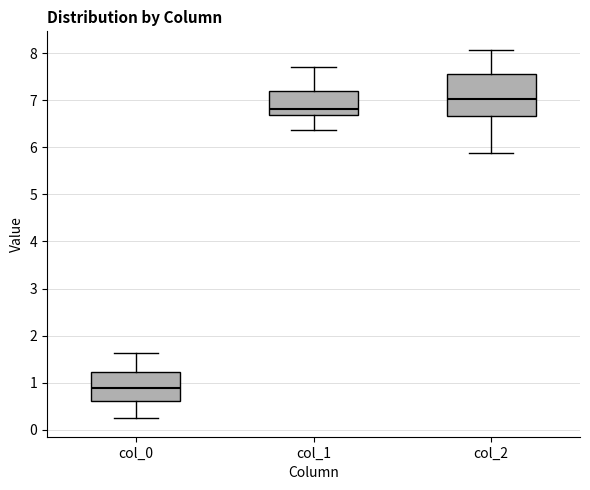

Reading left to right, read every box against the y-axis: the position of its median line, the range the box covers, and the ends of its whiskers. The values are not printed on the chart, so give them approximately, as read against the axis.

col_0: median 0.9, box 0.6 to 1.2, whiskers 0.2 to 1.6
col_1: median 6.8, box 6.7 to 7.2, whiskers 6.4 to 7.7
col_2: median 7.0, box 6.7 to 7.6, whiskers 5.9 to 8.1